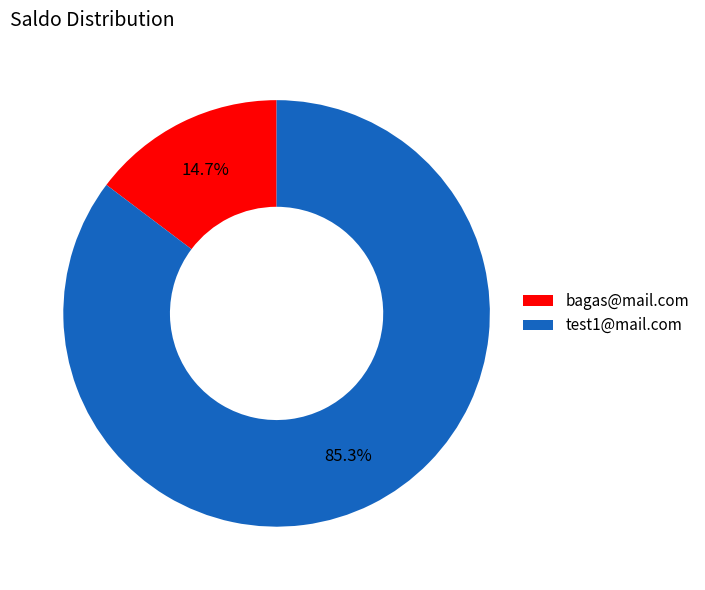

True or false: bagas@mail.com accounts for 25% of the total.

False